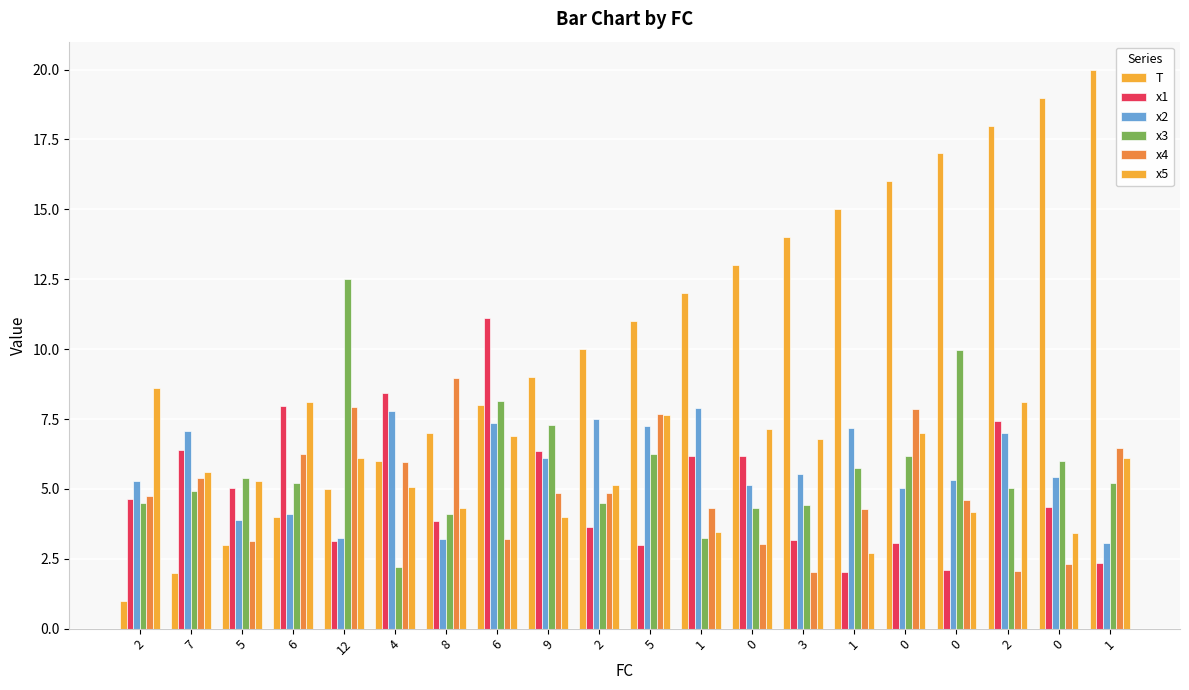

Is the value of x5 at 6 greater than the value of T at 12?

Yes